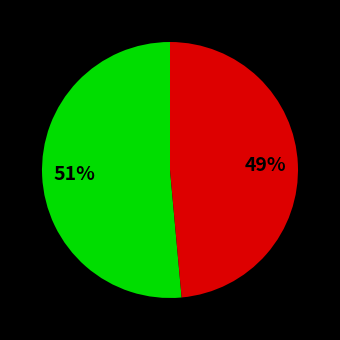

How many segments does this pie chart have?

2